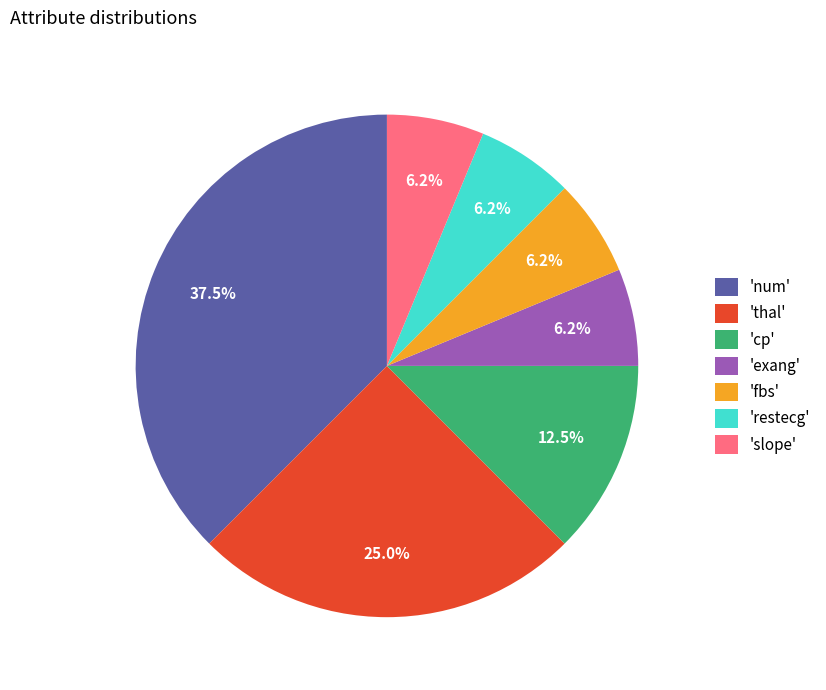

Between 'slope' and 'num', which is larger?

'num'